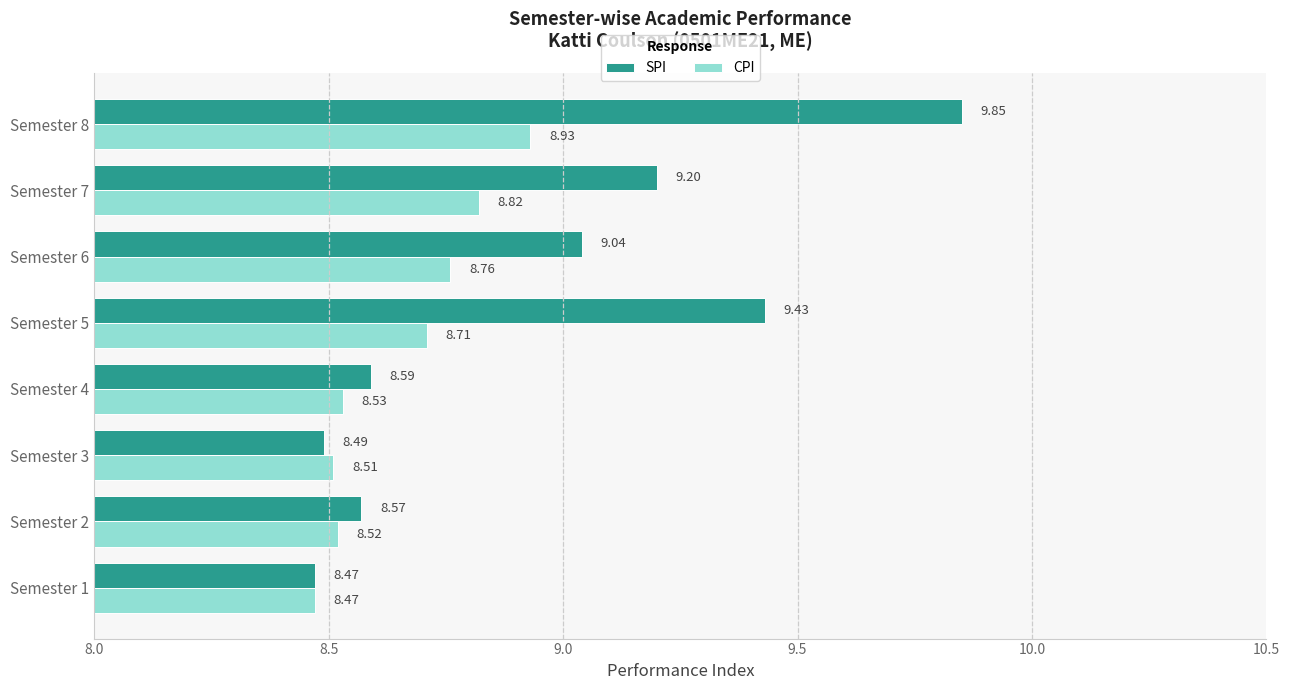

What is the smallest value displayed?

8.5